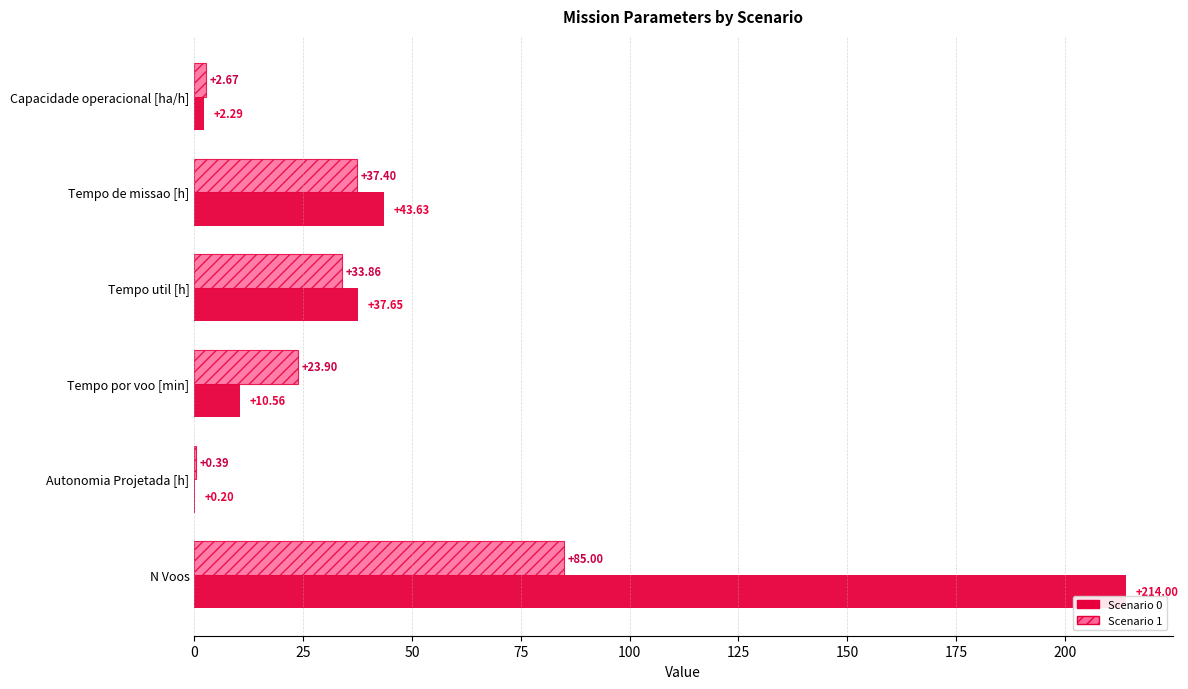

At which category is the sum across all series the highest?

N Voos